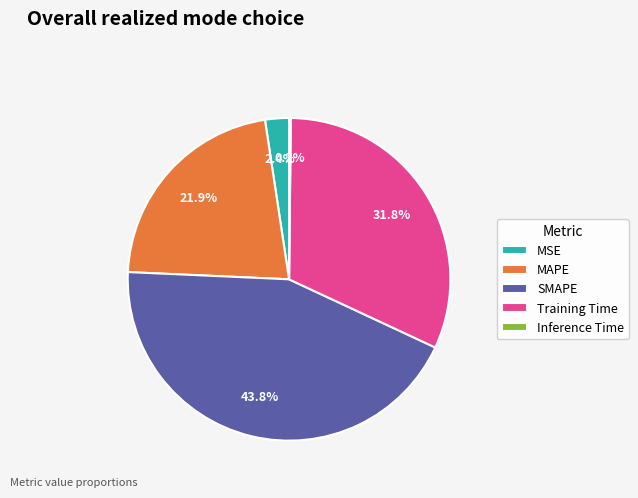

Which category has the biggest portion of the pie?

SMAPE